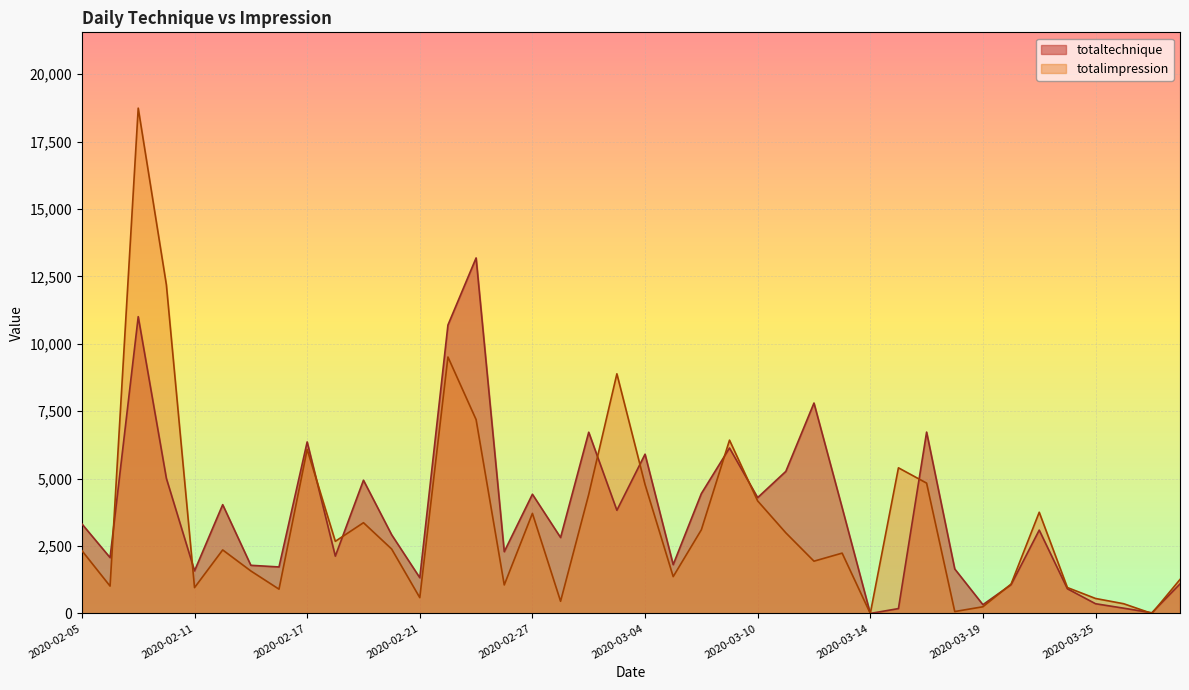

In totaltechnique, how many points are lower than both neighbors (excluding endpoints)?

13